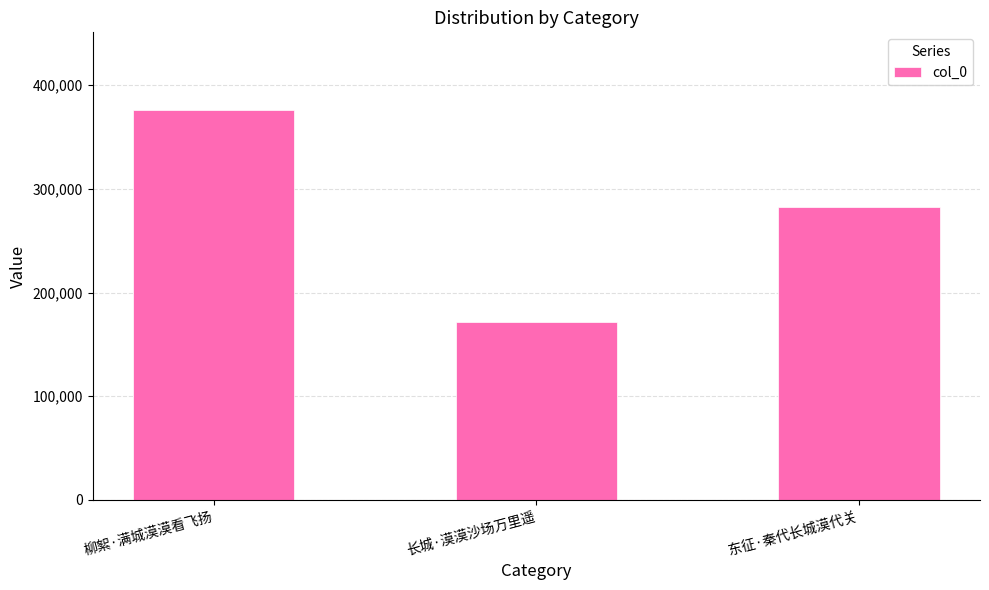

Are the bars horizontal?

No